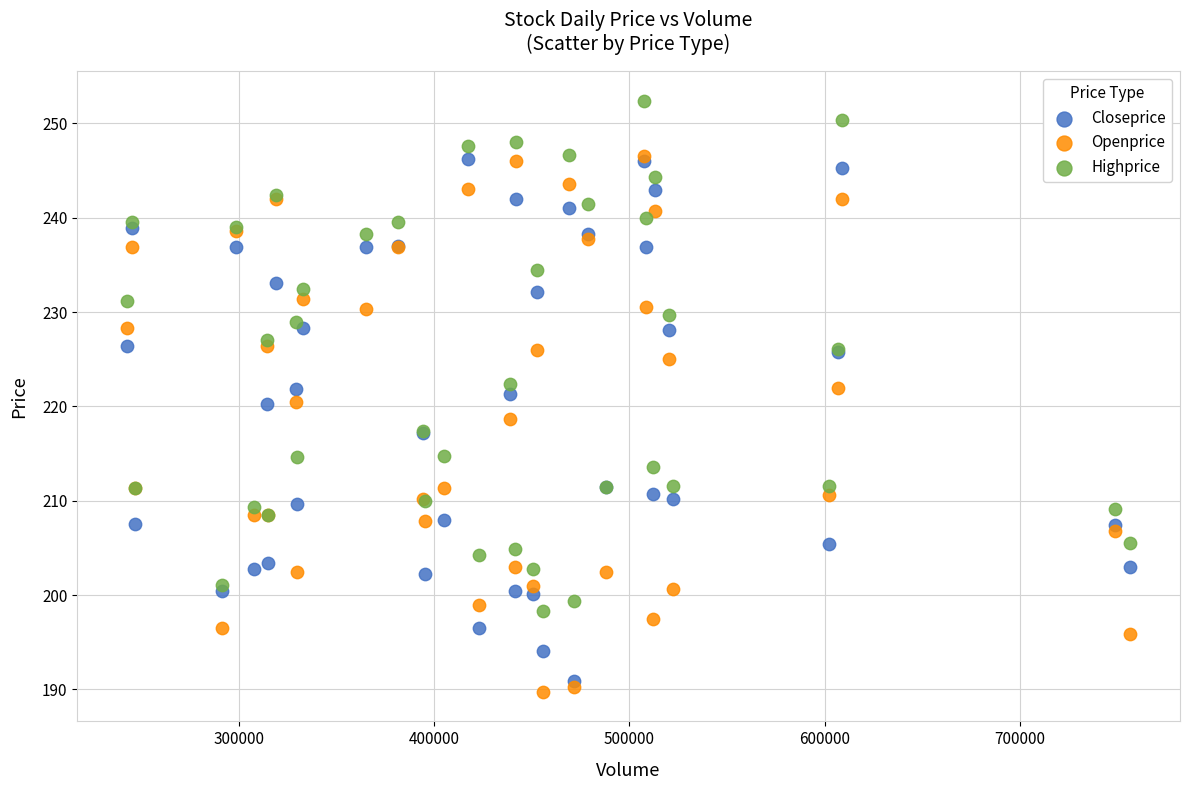

Which series contains the lowest Y value?

Openprice